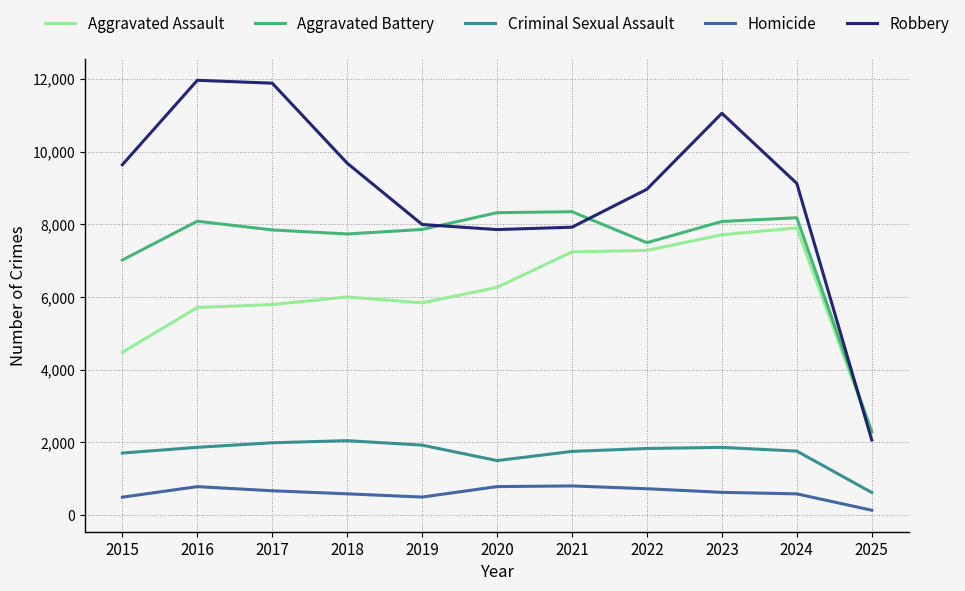

Does the chart display data point markers on the line(s)?

No